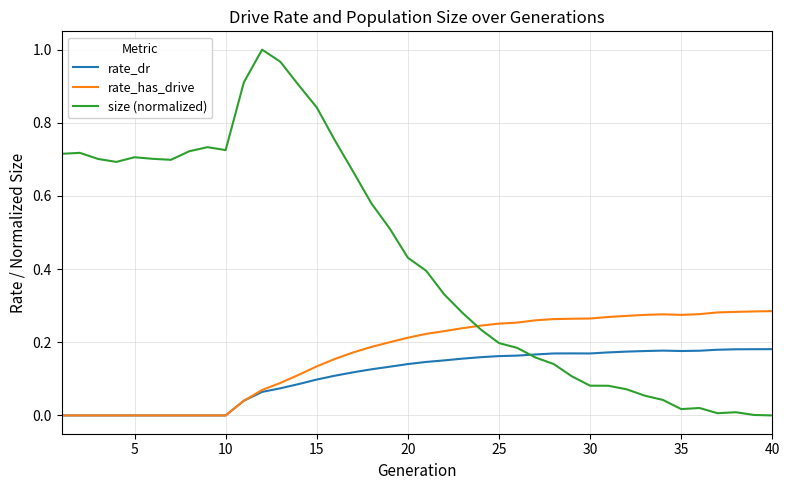

What are all the series names shown in the legend?

rate_dr, rate_has_drive, size (normalized)